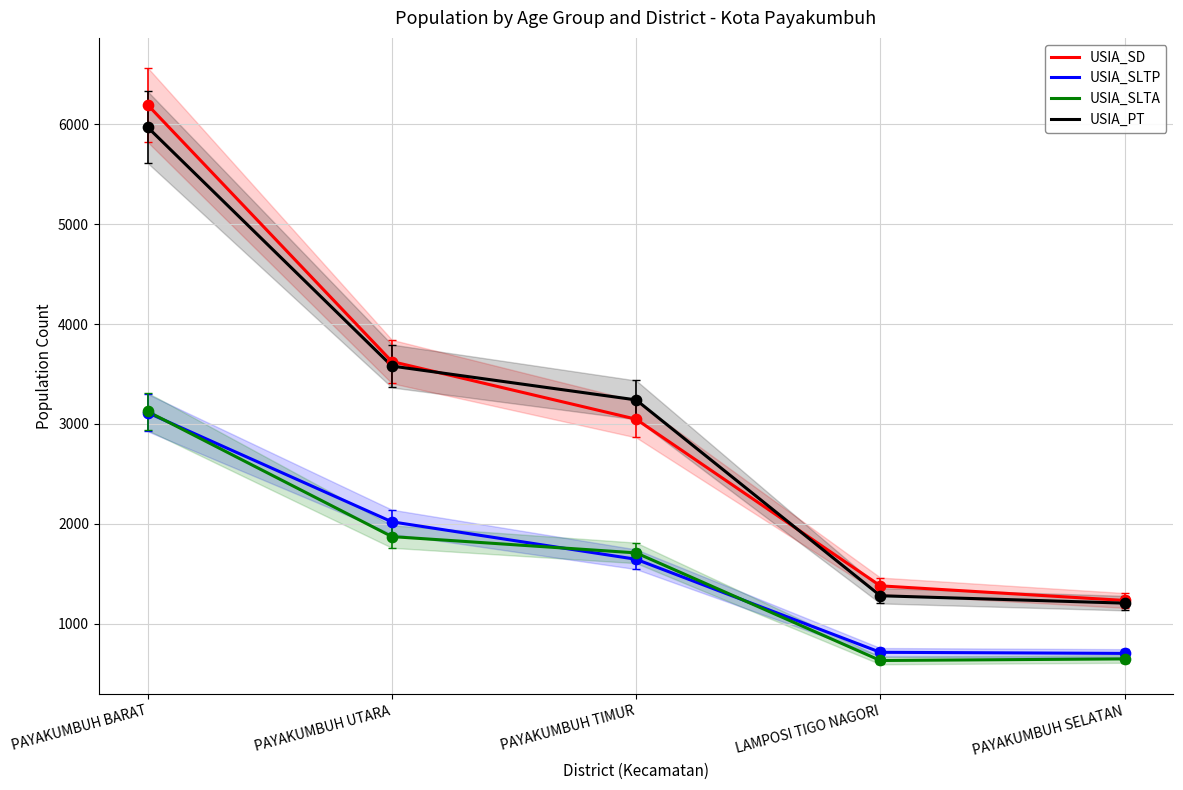

Which series contains the lowest Y value?

USIA_SLTA